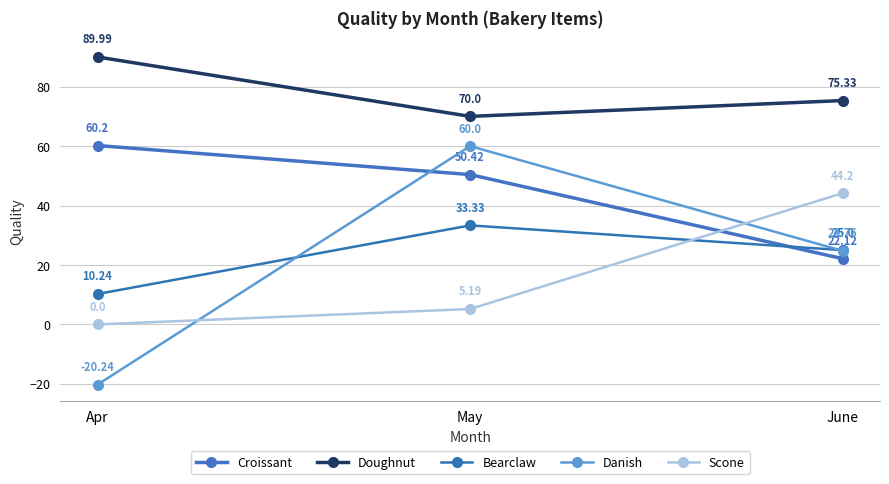

What are all the series names shown in the legend?

Croissant, Doughnut, Bearclaw, Danish, Scone